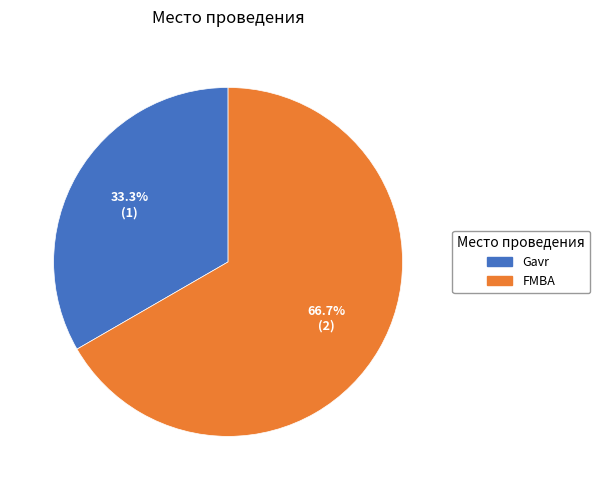

What percentage is the FMBA slice, to the nearest percent?

67%